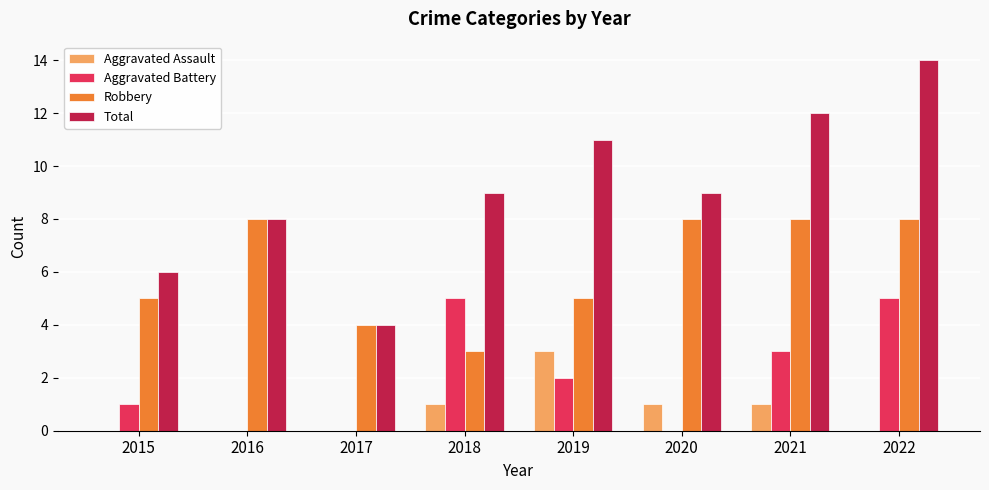

What is the greatest value displayed?

14